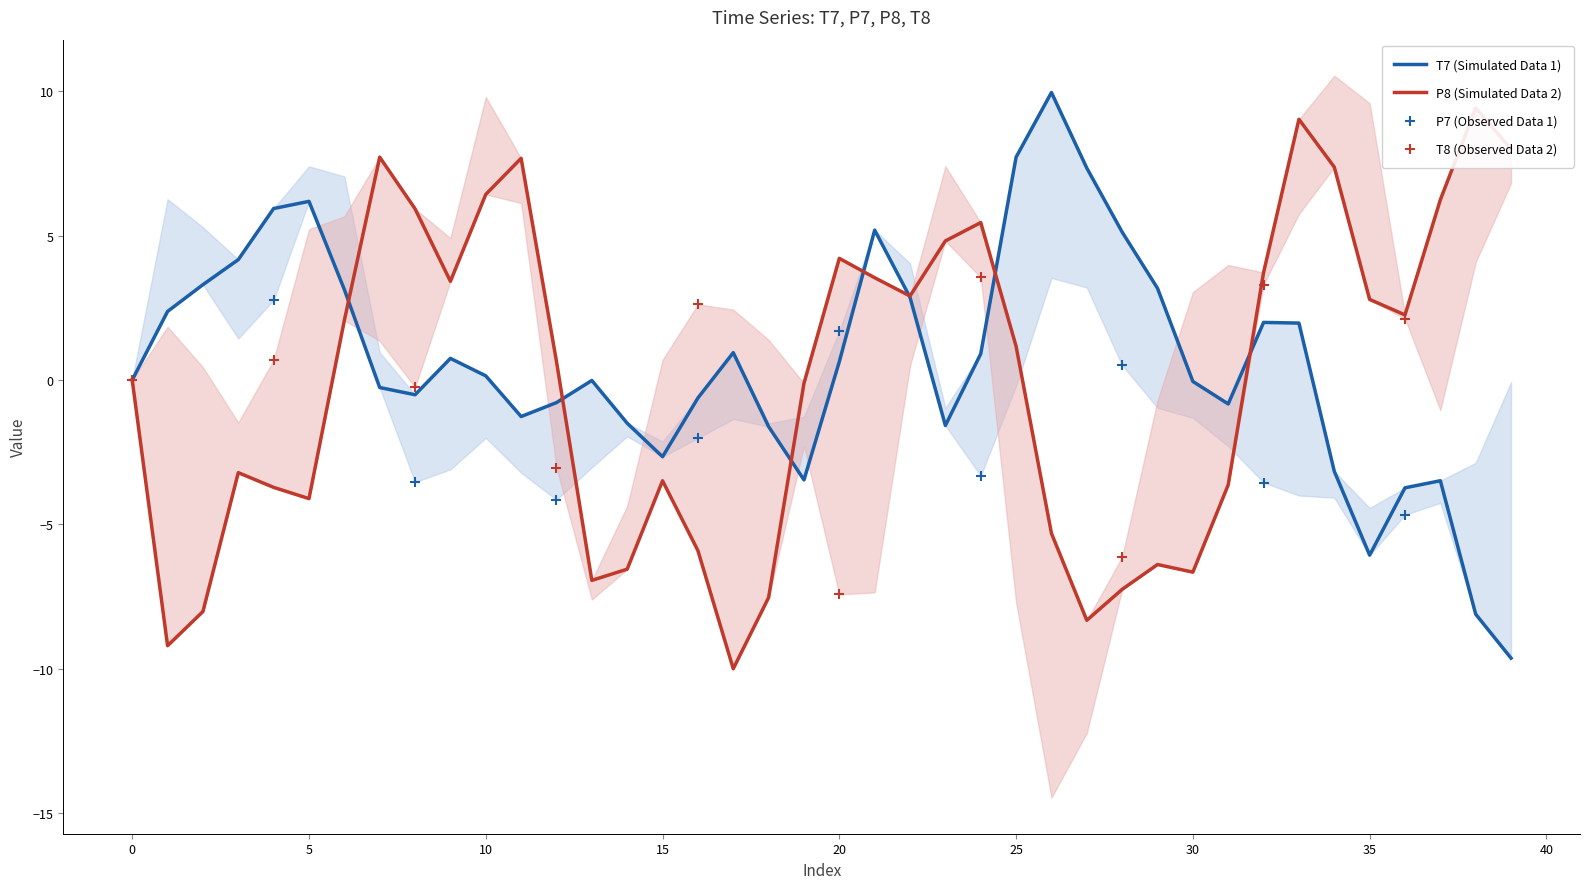

Which series has the largest total across all categories?

T7